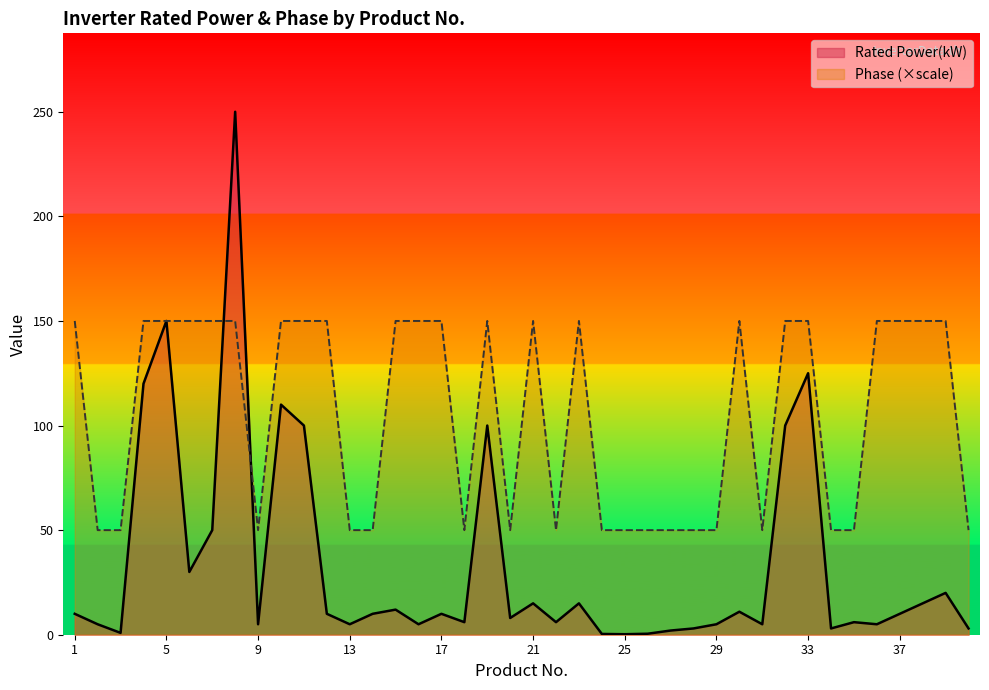

At which category does the chart reach its peak across all series?

8